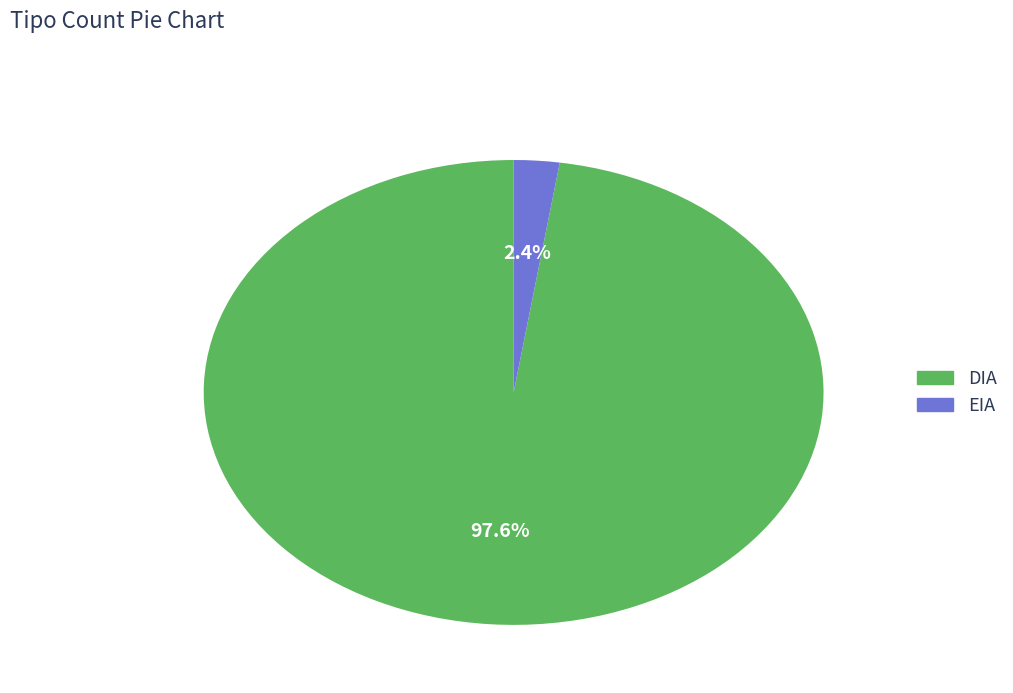

Which slice is the smallest?

EIA